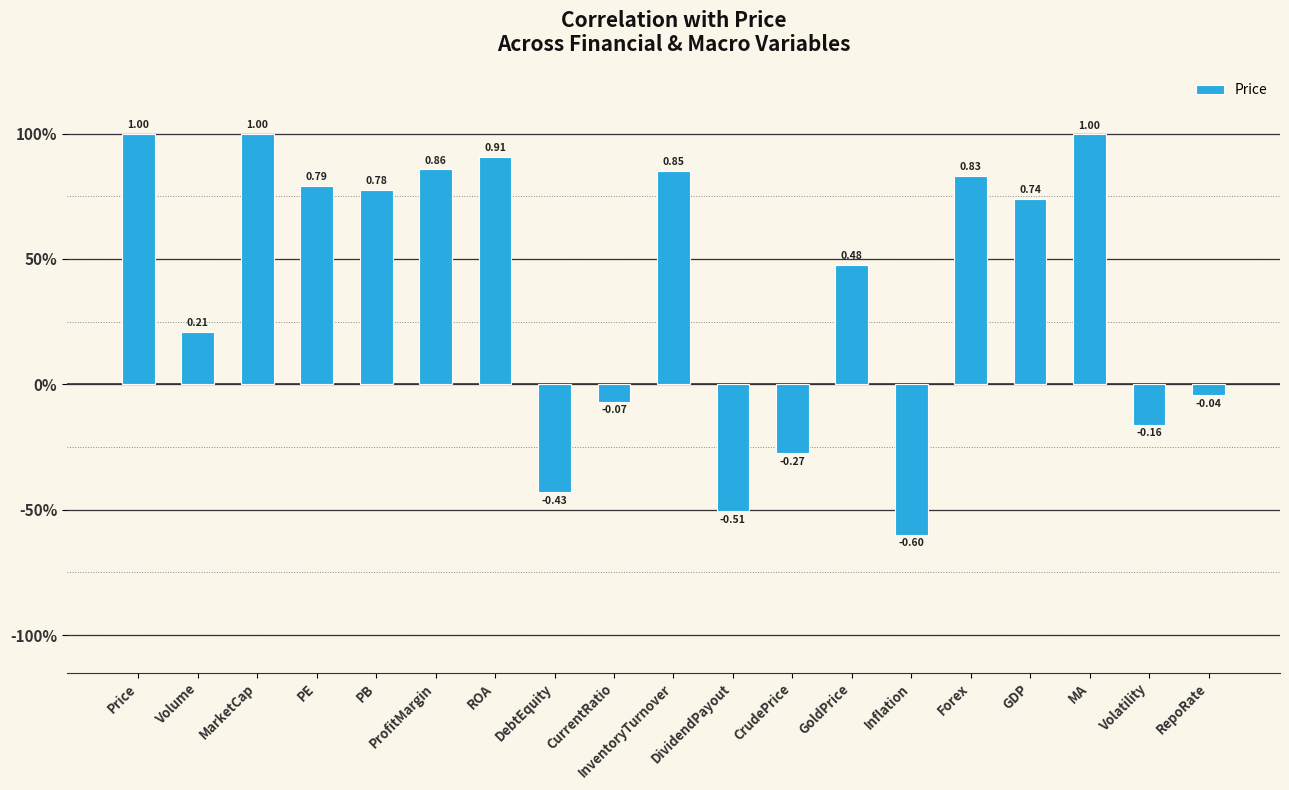

Does the chart contain any negative values?

Yes